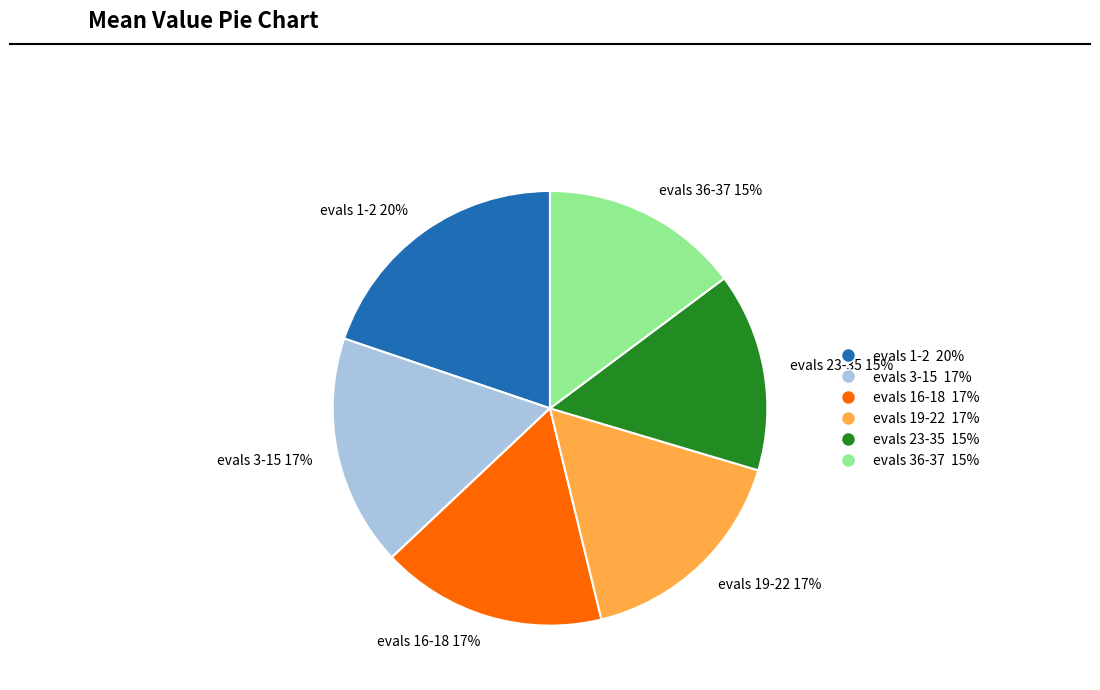

Approximately how many times larger is the value at evals 3-15 17% compared to evals 19-22 17%?

1.0